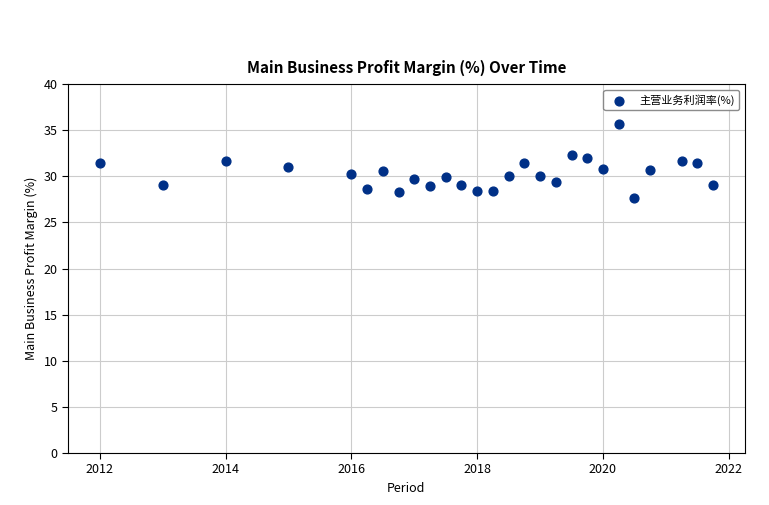

What is the range of X values (max minus min)?

9.8